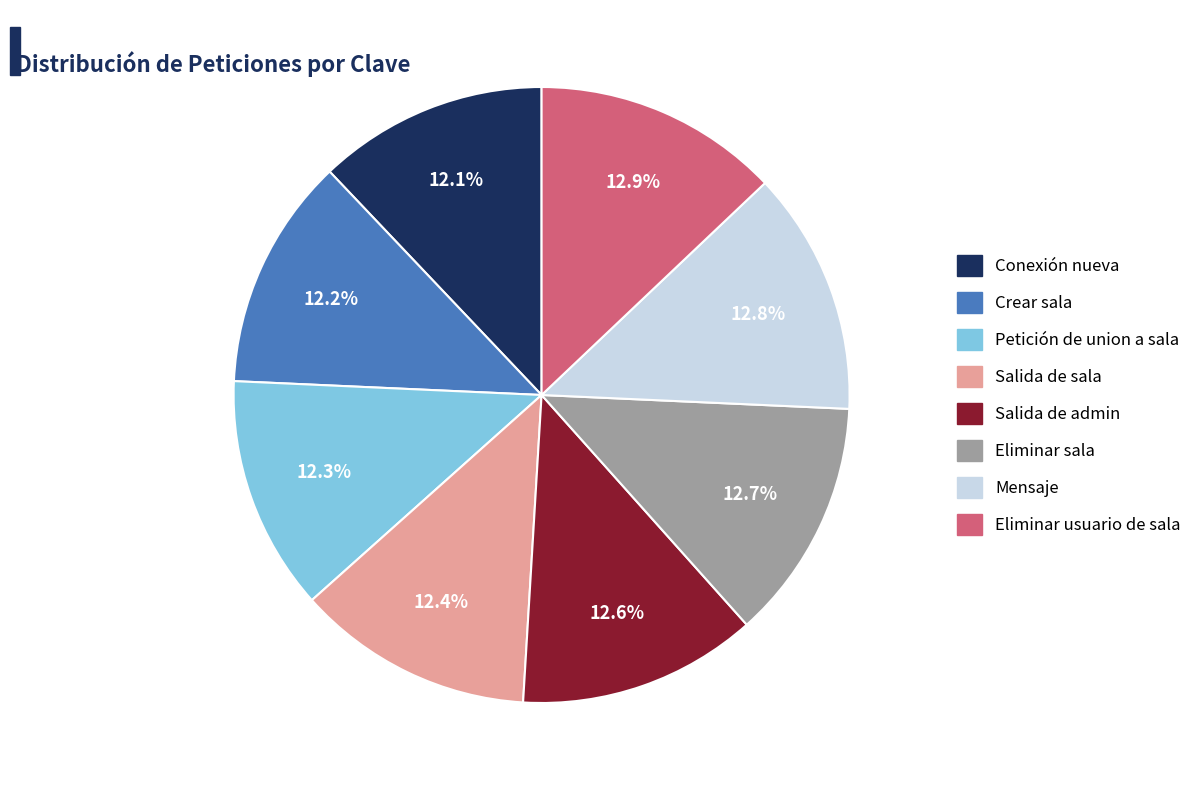

Is the sum of Eliminar sala and Conexión nueva greater than half?

No